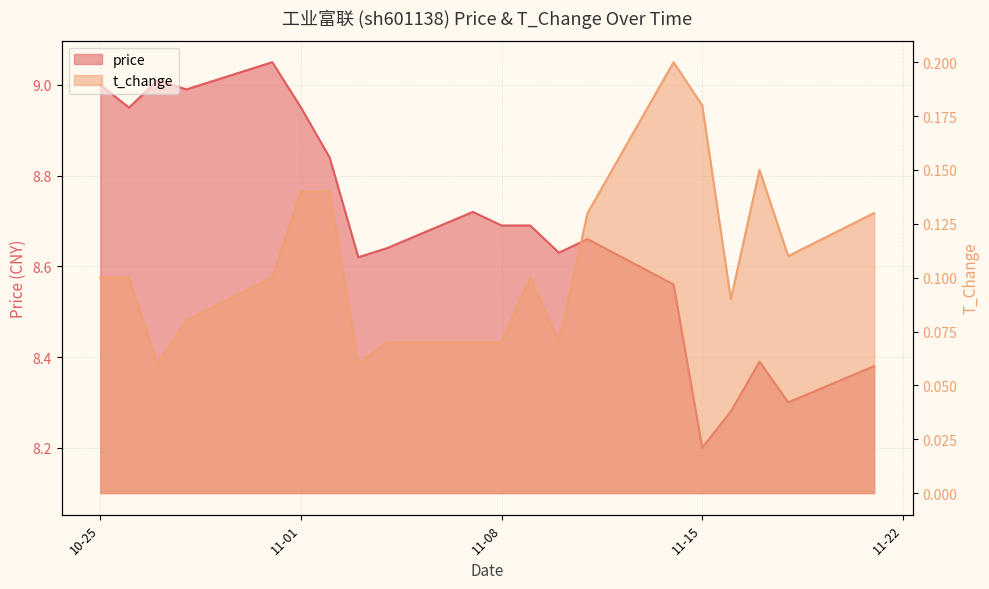

List the series in order of their peak value, lowest first.

t_change, price